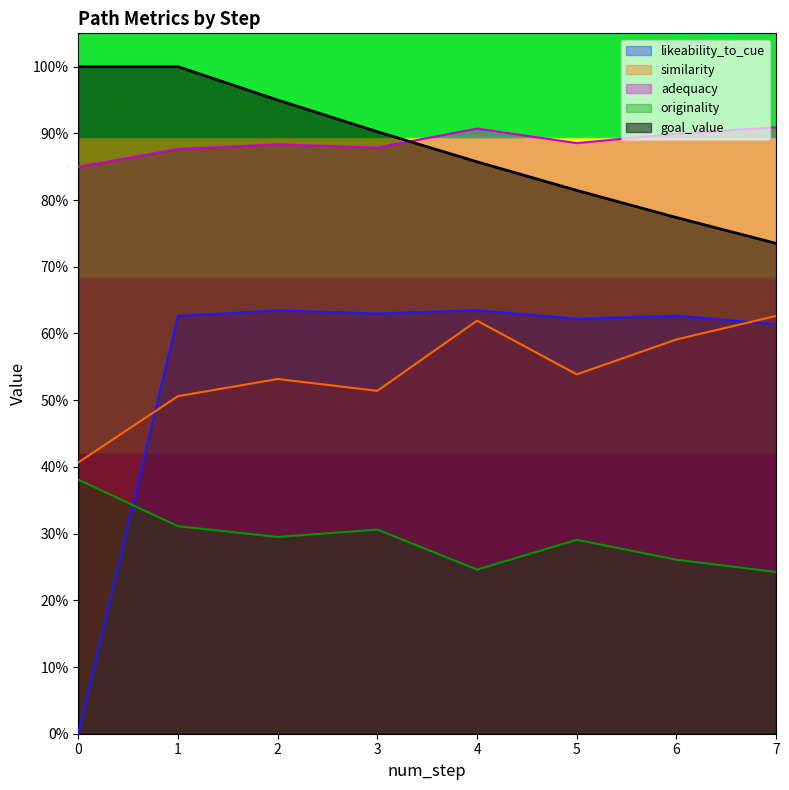

Reading left to right, transcribe all the data shown in this chart.

likeability_to_cue: 0=0.0	1=0.6	2=0.6	3=0.6	4=0.6	5=0.6	6=0.6	7=0.6
similarity: 0=0.4	1=0.5	2=0.5	3=0.5	4=0.6	5=0.5	6=0.6	7=0.6
adequacy: 0=0.8	1=0.9	2=0.9	3=0.9	4=0.9	5=0.9	6=0.9	7=0.9
originality: 0=0.4	1=0.3	2=0.3	3=0.3	4=0.2	5=0.3	6=0.3	7=0.2
goal_value: 0=1.0	1=1.0	2=0.9	3=0.9	4=0.9	5=0.8	6=0.8	7=0.7